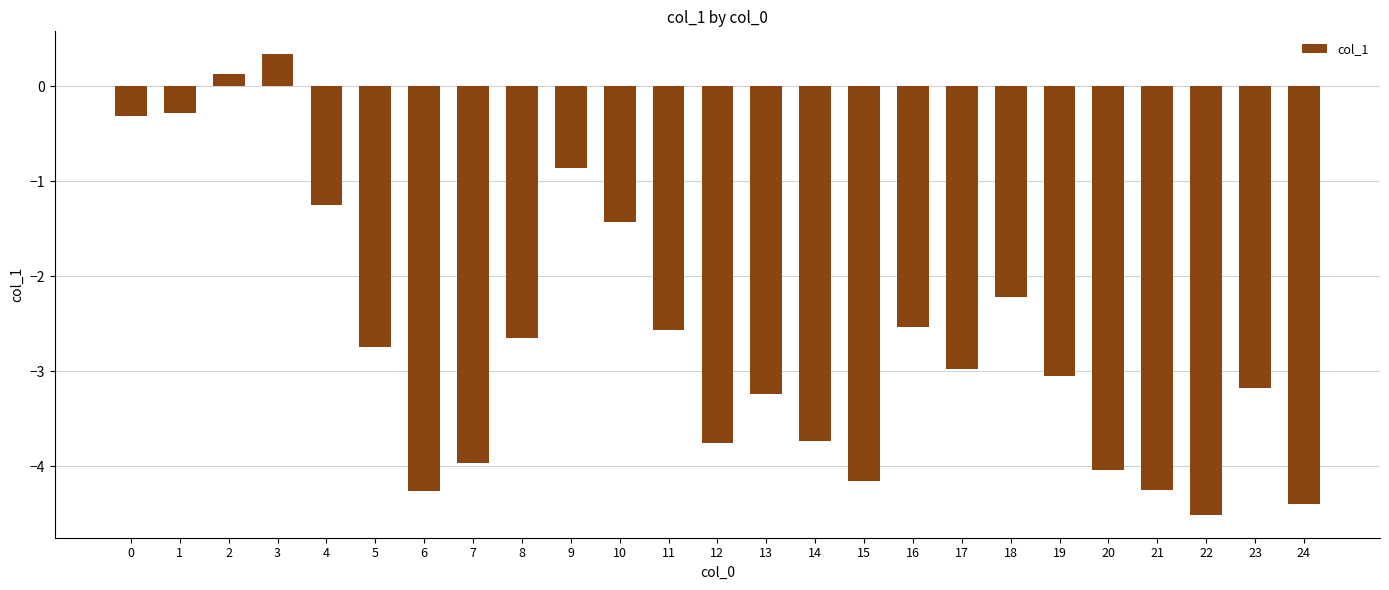

What is the smallest value displayed?

-4.5